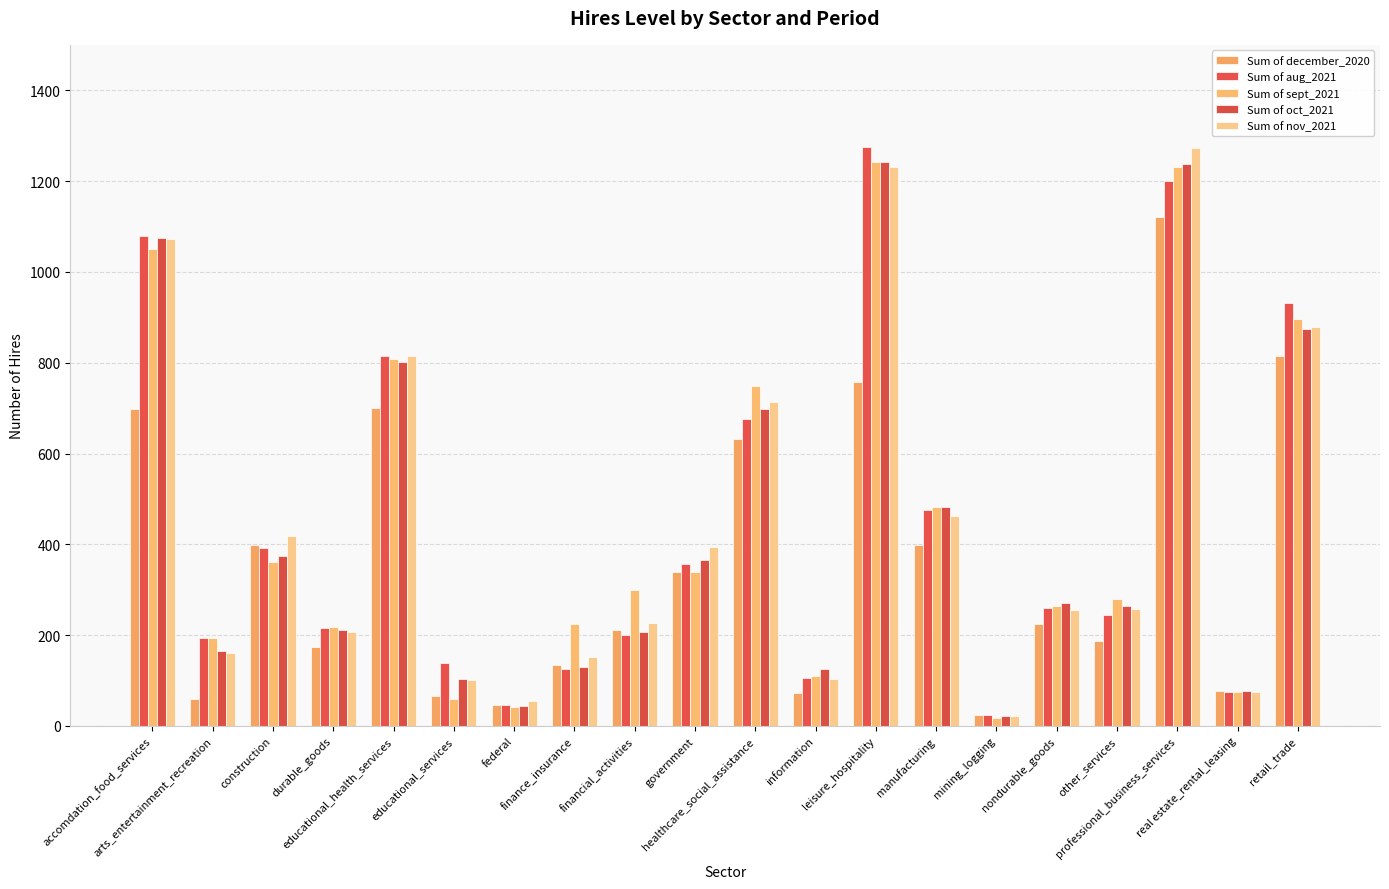

Which category has the highest value in the Sum of aug_2021 series?

leisure_hospitality